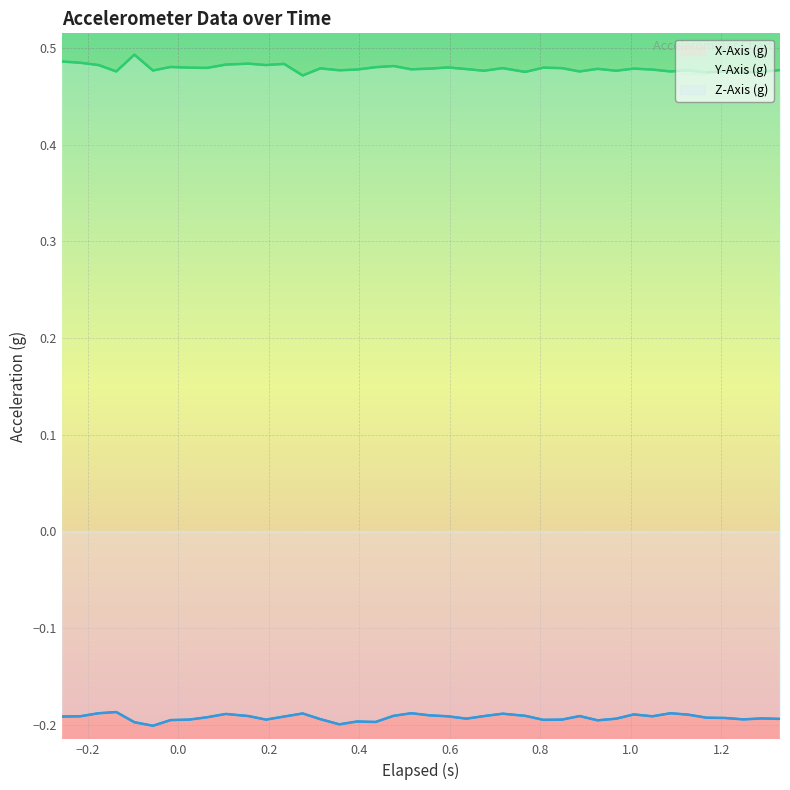

Is this an area chart (filled region under the line)?

No